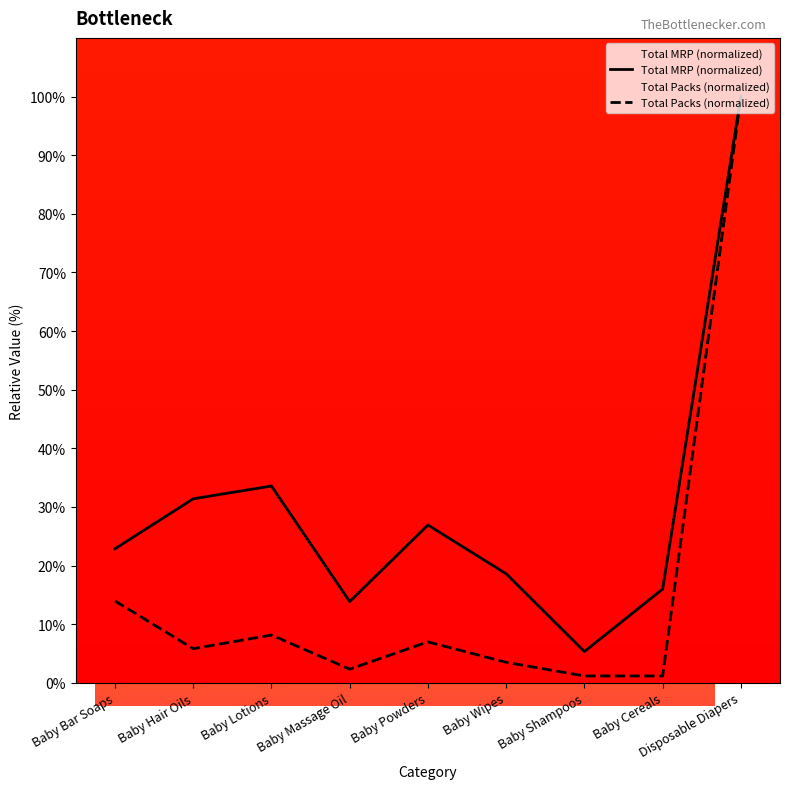

Reading right to left, what are all the values shown in this chart?

Total MRP (normalized): 100.0	16.0	5.3	18.6	26.9	13.9	33.6	31.4	22.9
Total Packs (normalized): 100.0	1.2	1.2	3.5	7.0	2.3	8.1	5.8	14.0